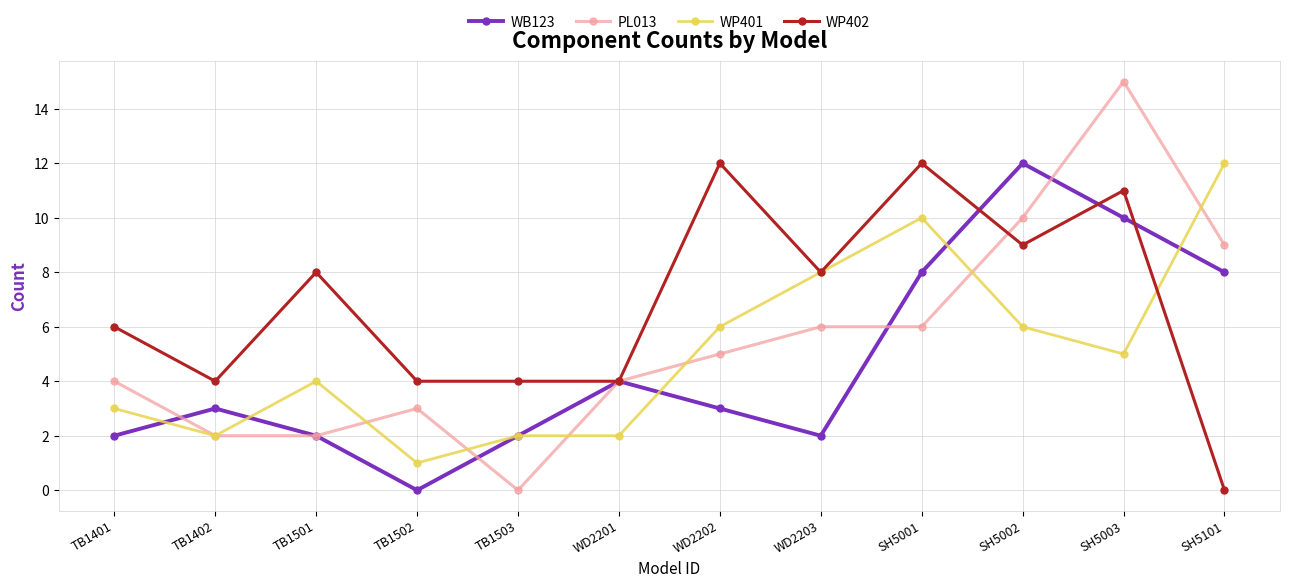

True or false: WP401 and WB123 intersect in this chart.

True